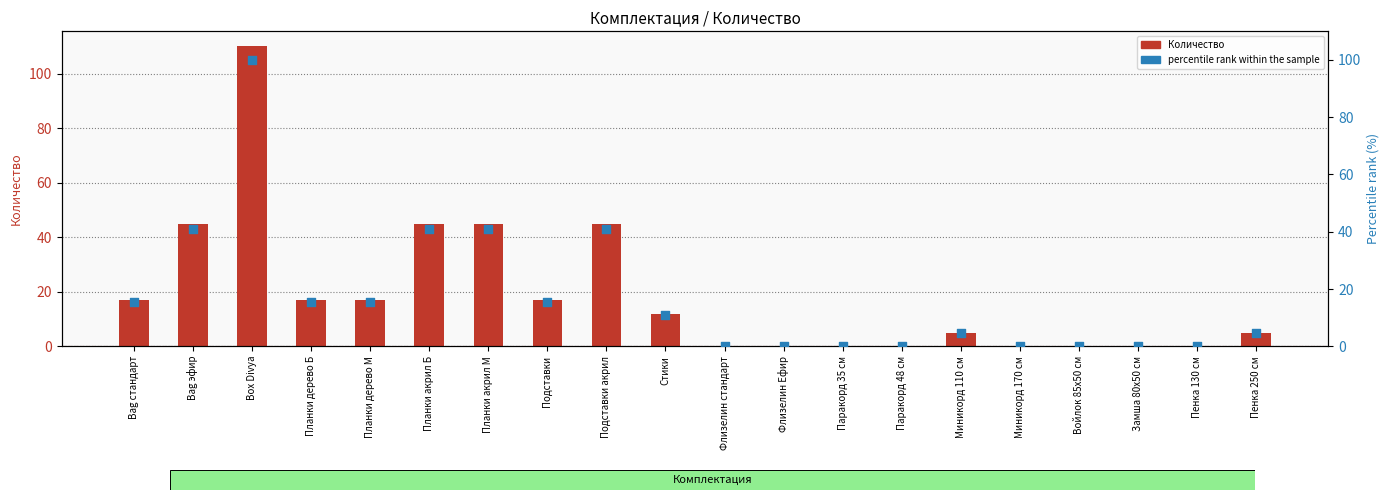

At which category is the sum across all series the highest?

Box Divya